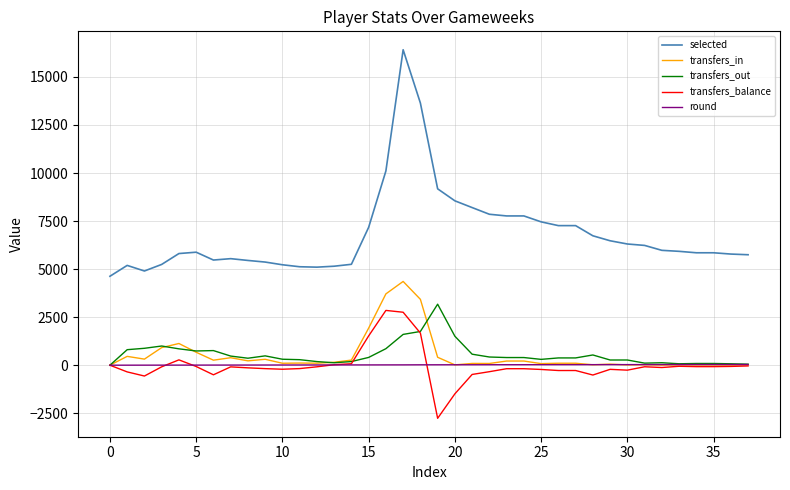

Which series has the largest total across all categories?

selected